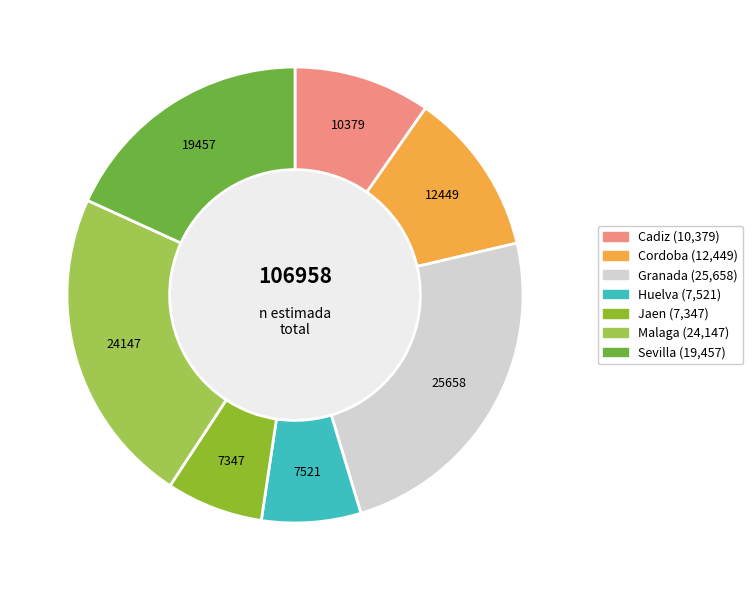

How many segments does this pie chart have?

7